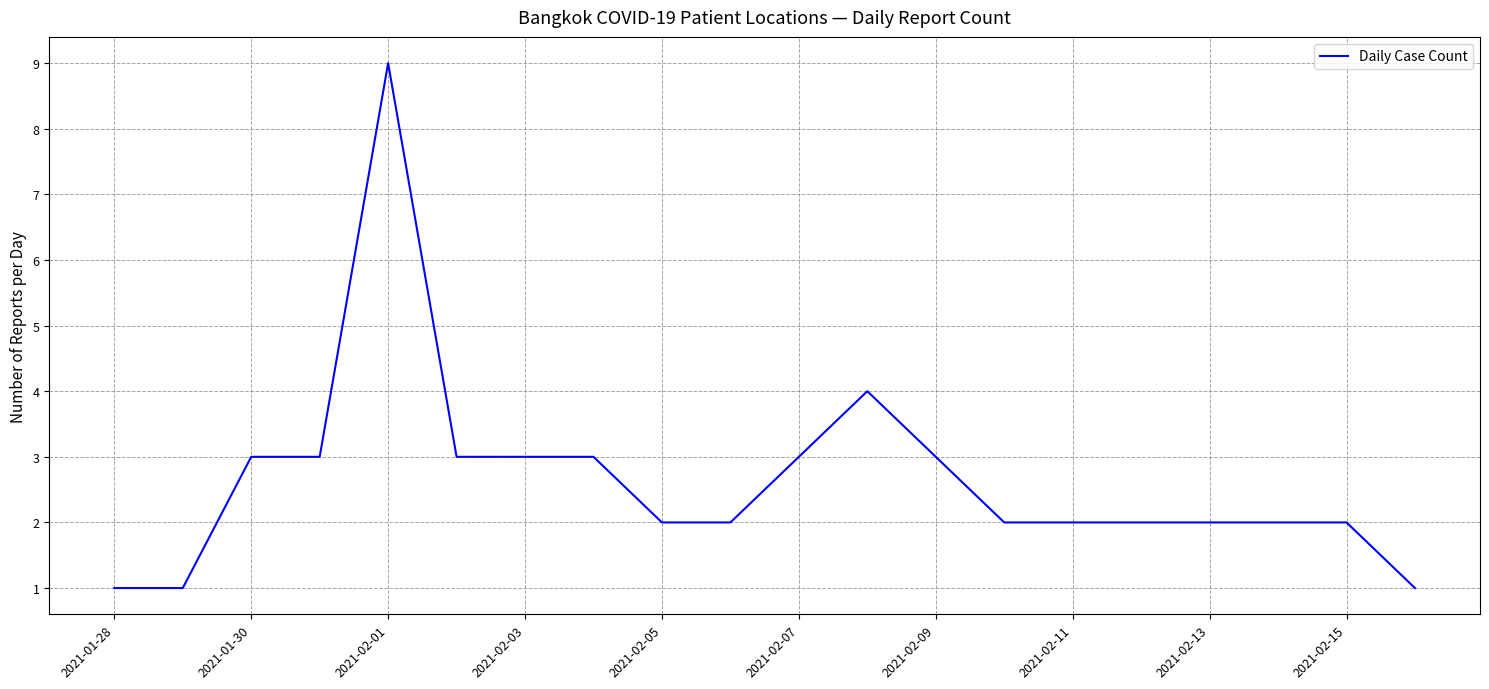

What is the greatest value displayed?

9